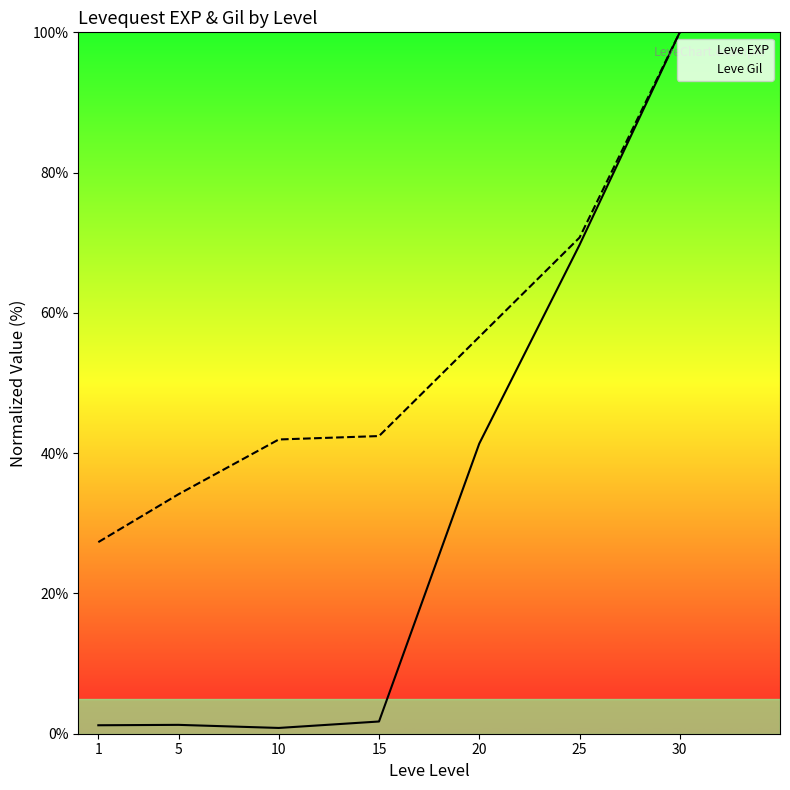

At which label does Leve EXP first exceed 1?

1